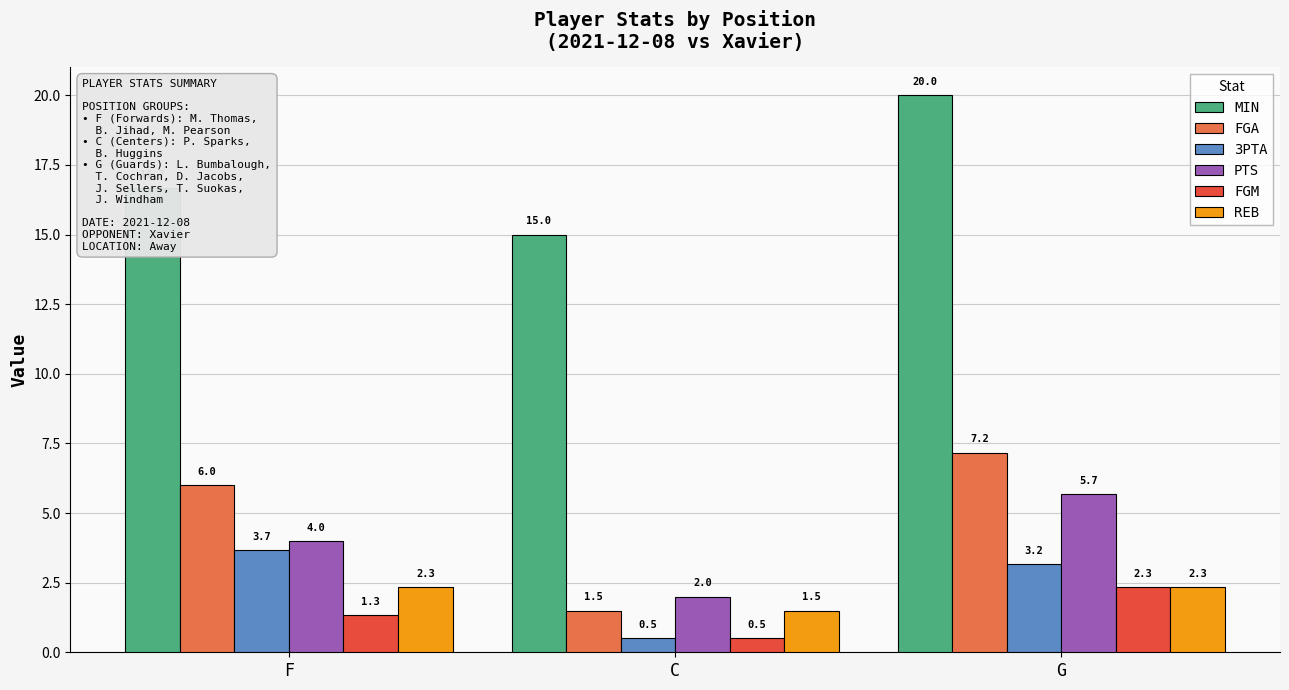

Rank the series at F from highest to lowest value.

MIN, FGA, PTS, 3PTA, REB, FGM